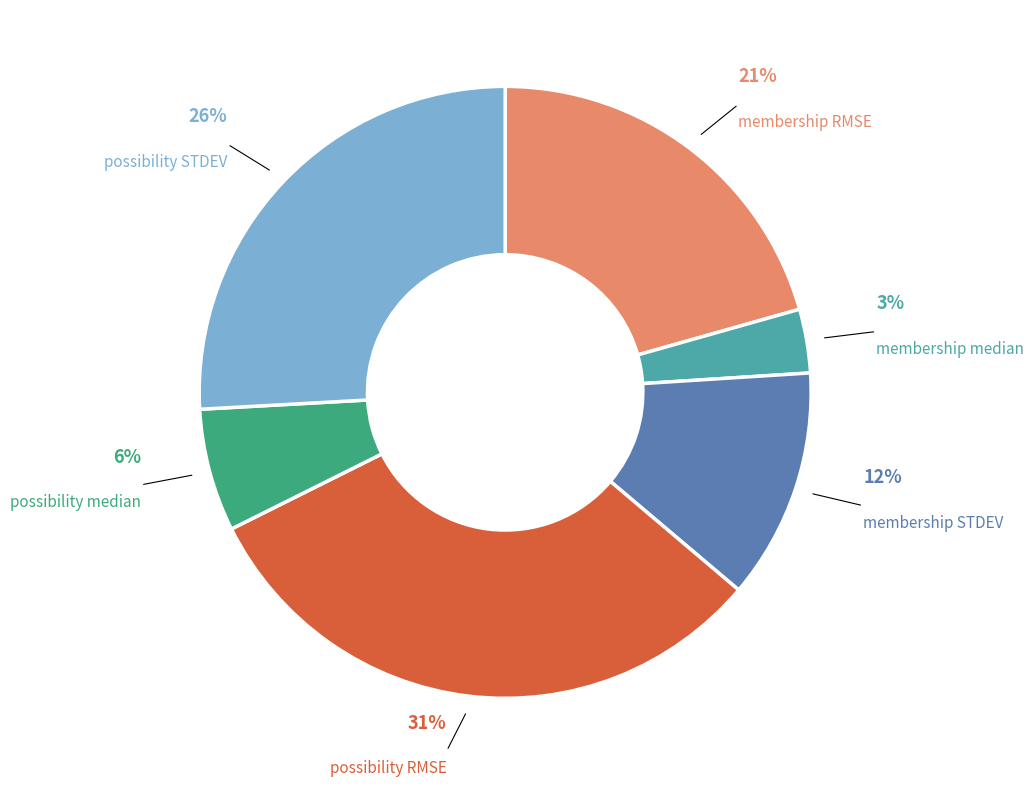

Count the number of slices in the pie.

6